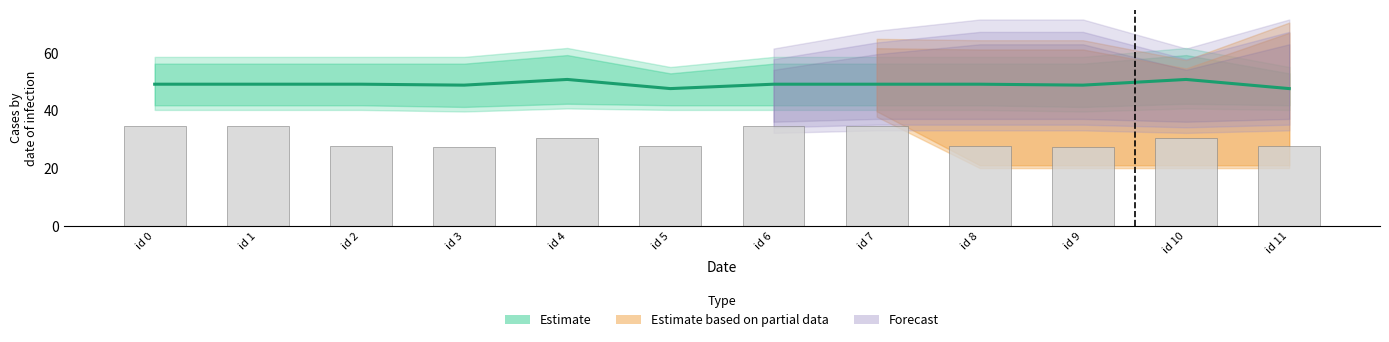

Does the chart contain any negative values?

No